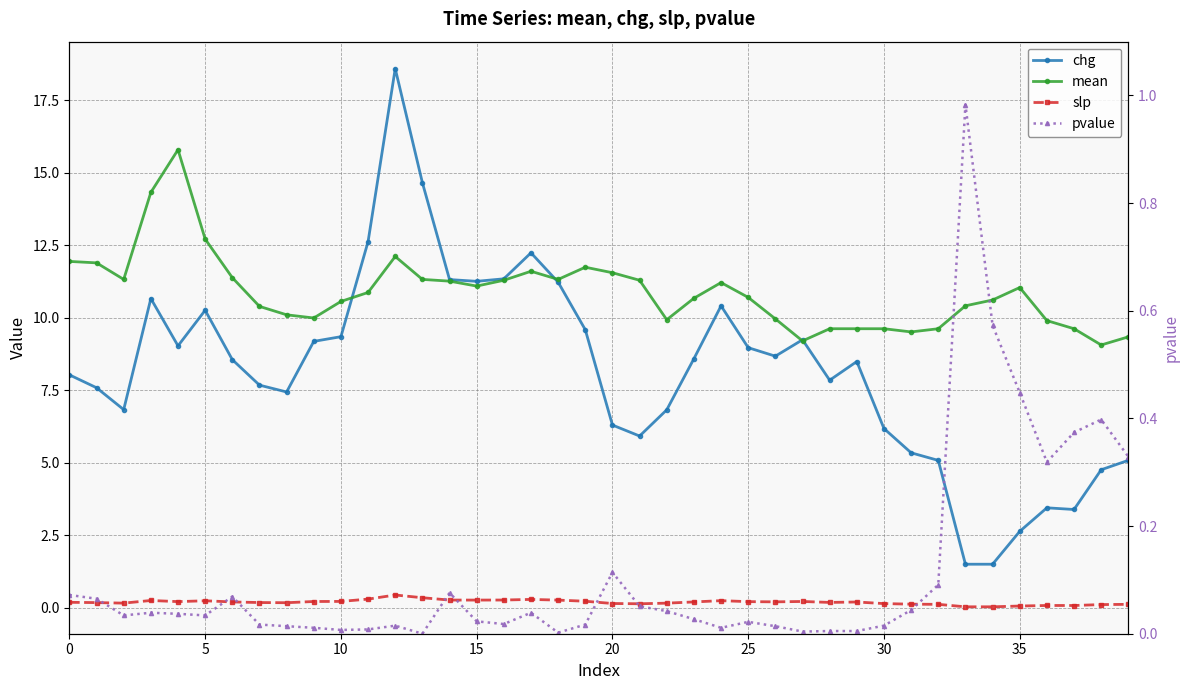

True or false: chg and slp cross at least once.

False